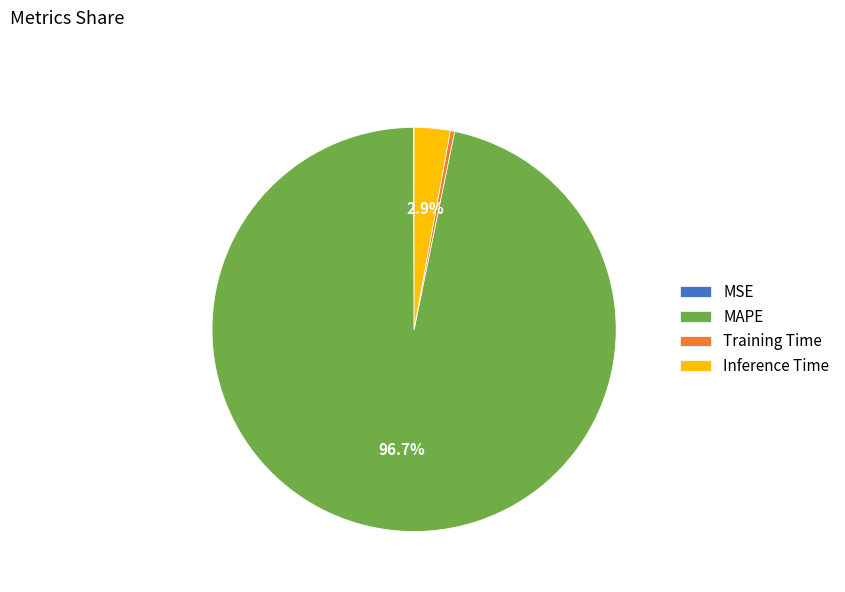

Is MAPE the majority of the pie?

Yes